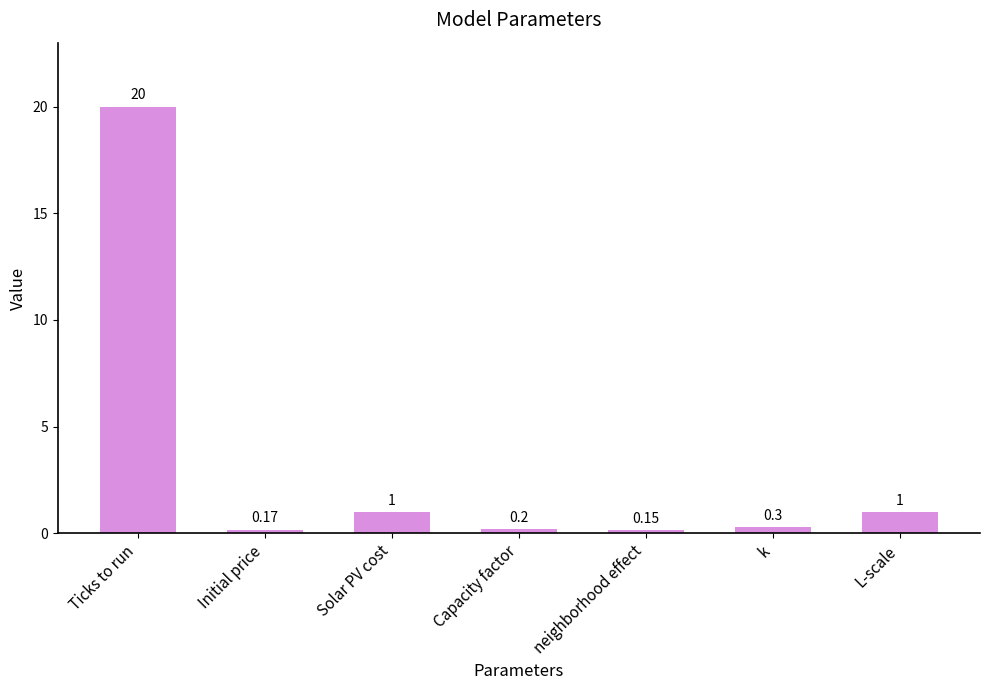

Which has a higher value, L-scale or neighborhood effect?

L-scale